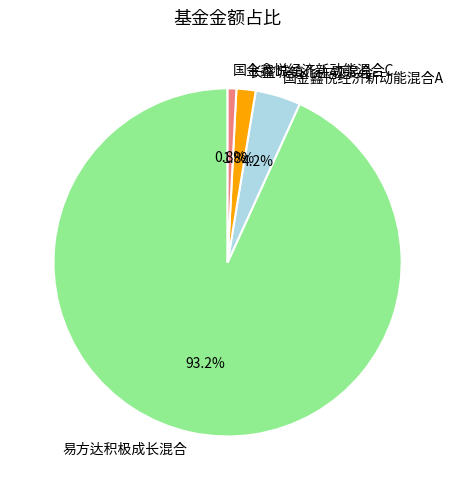

Rank the categories by value from lowest to highest.

国金鑫悦经济新动能混合C, 长盛城镇化主题混合, 国金鑫悦经济新动能混合A, 易方达积极成长混合